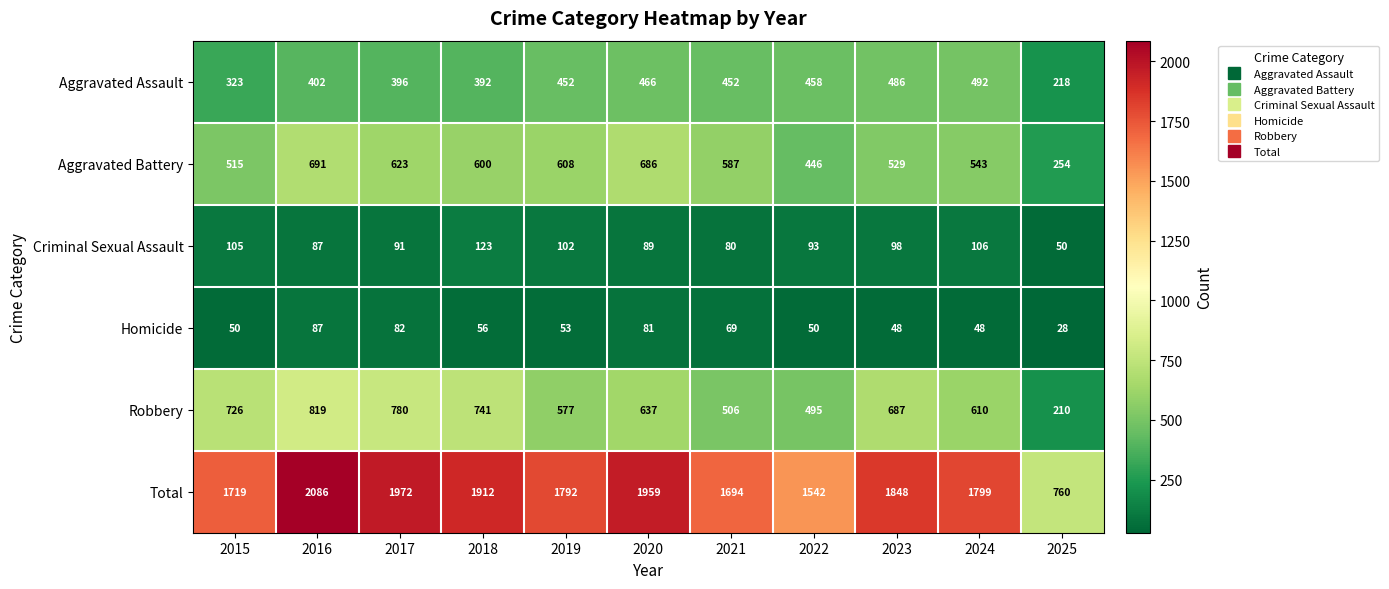

Rank the series by their maximum value, from highest to lowest.

Total, Robbery, Aggravated Battery, Aggravated Assault, Criminal Sexual Assault, Homicide